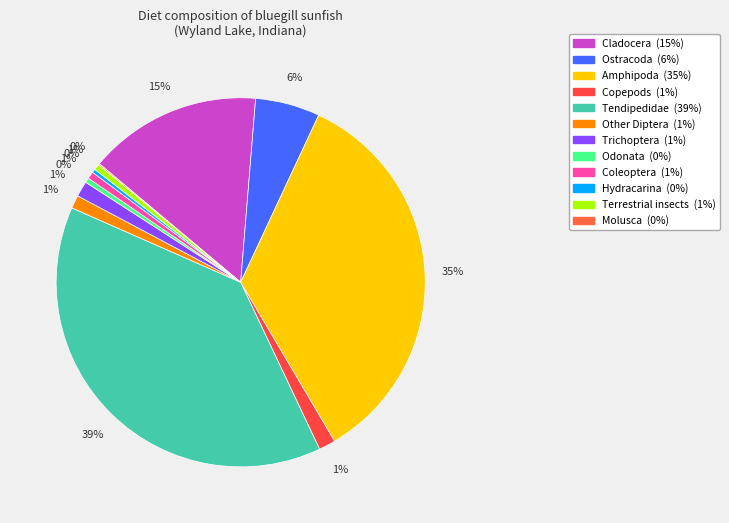

How many segments does this pie chart have?

12